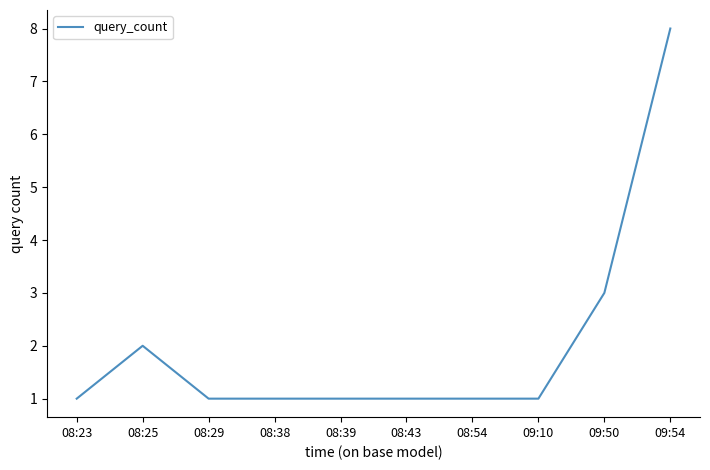

What is the difference between the maximum and second lowest values?

7